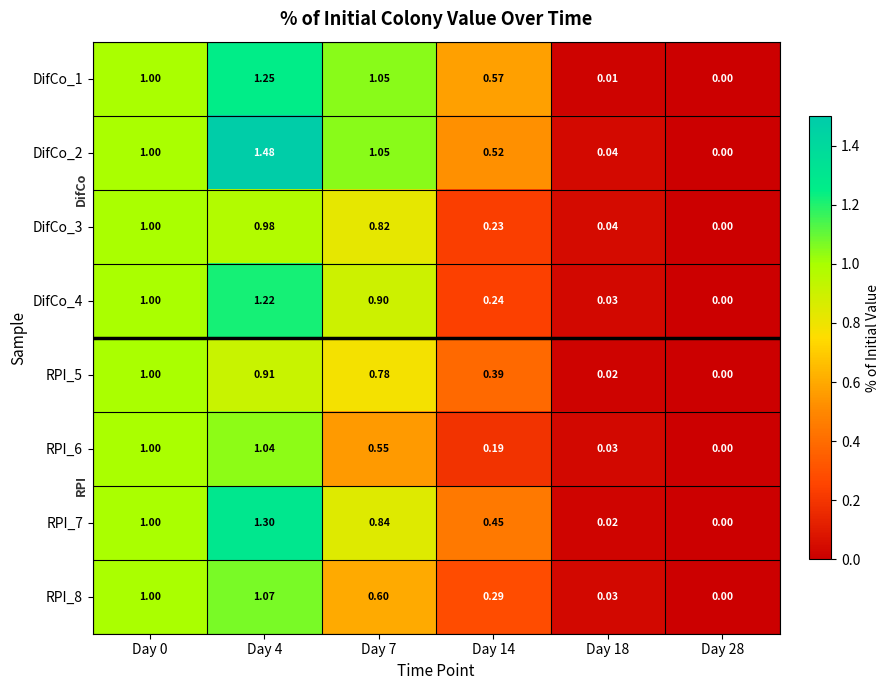

Is the value of DifCo_3 at Day 18 greater than the value of RPI_7 at Day 28?

Yes